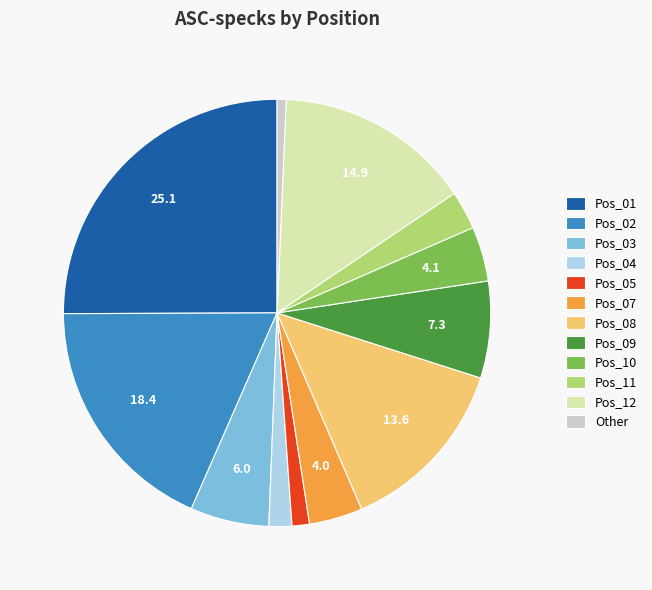

True or false: Pos_08 accounts for 14% of the total.

True